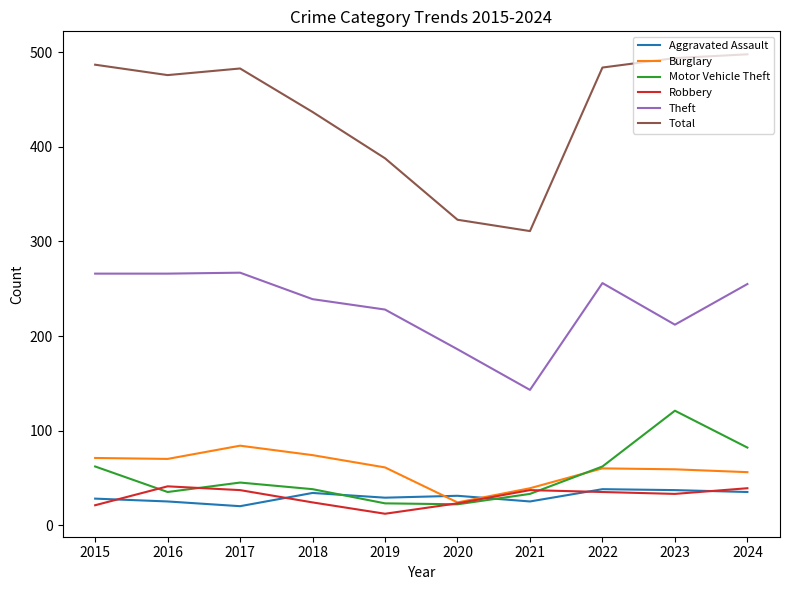

Which series has the largest range (max minus min)?

Total